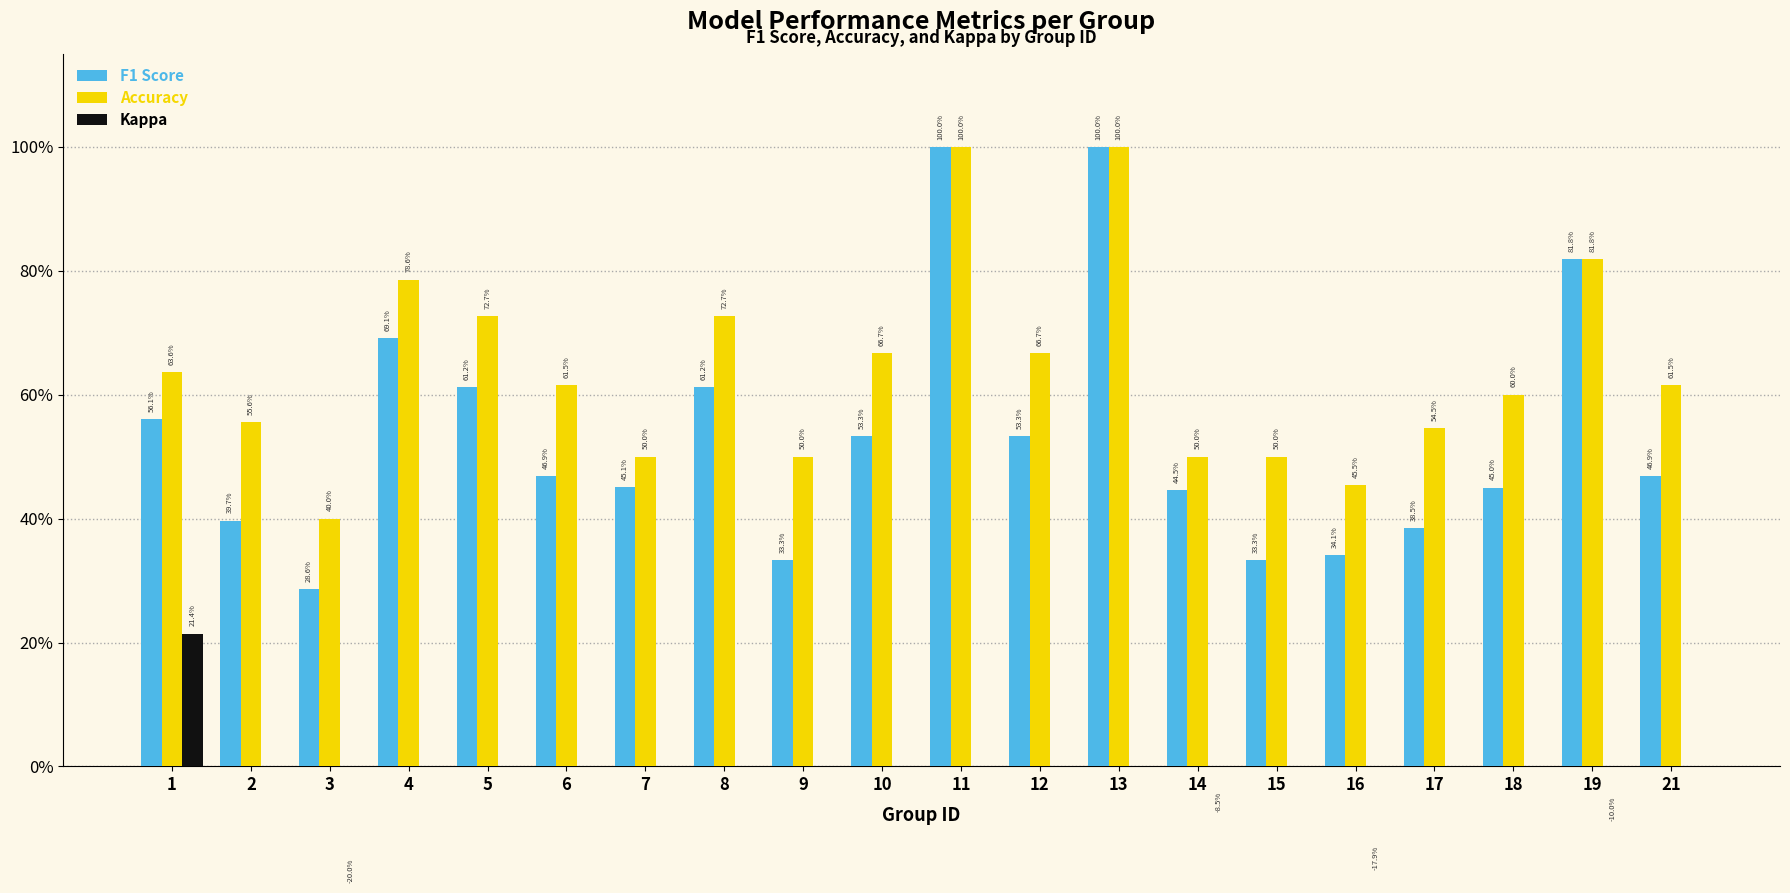

List the series in order of their overall mean, highest first.

Accuracy, F1 Score, Kappa